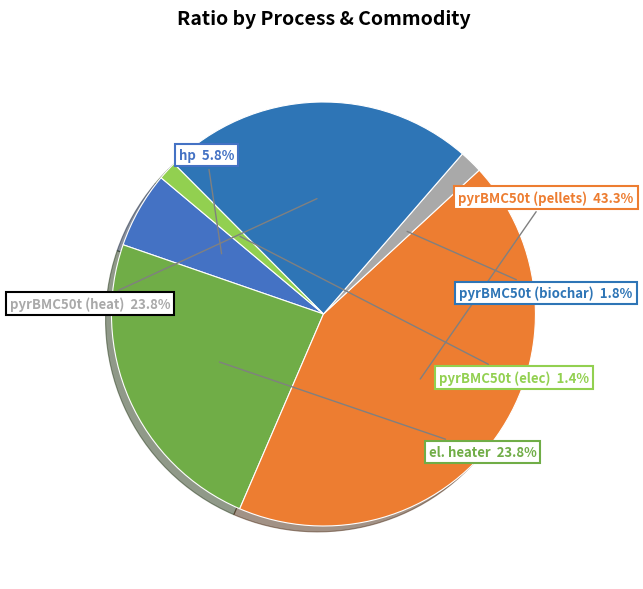

Count the number of slices in the pie.

6